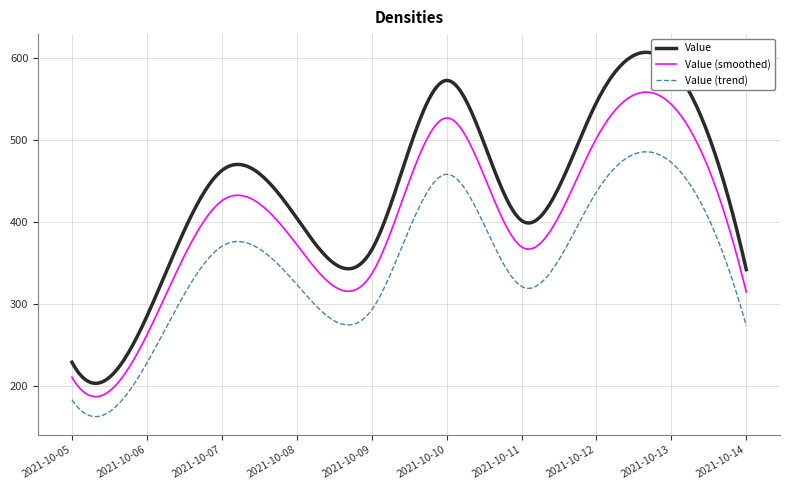

Rank the series by their maximum value, from highest to lowest.

Value, Value (smoothed), Value (trend)